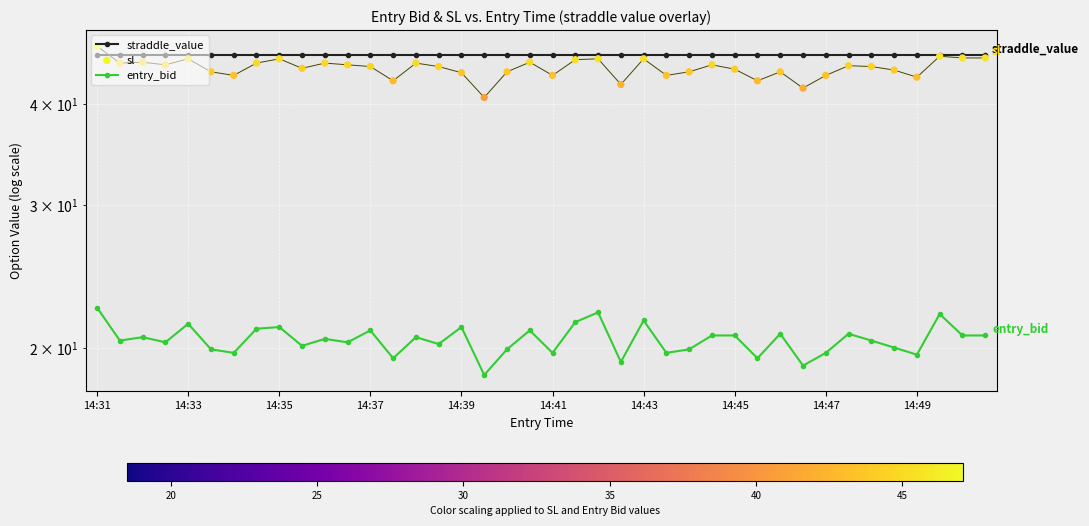

At how many categories does at least one series exceed 22?

40